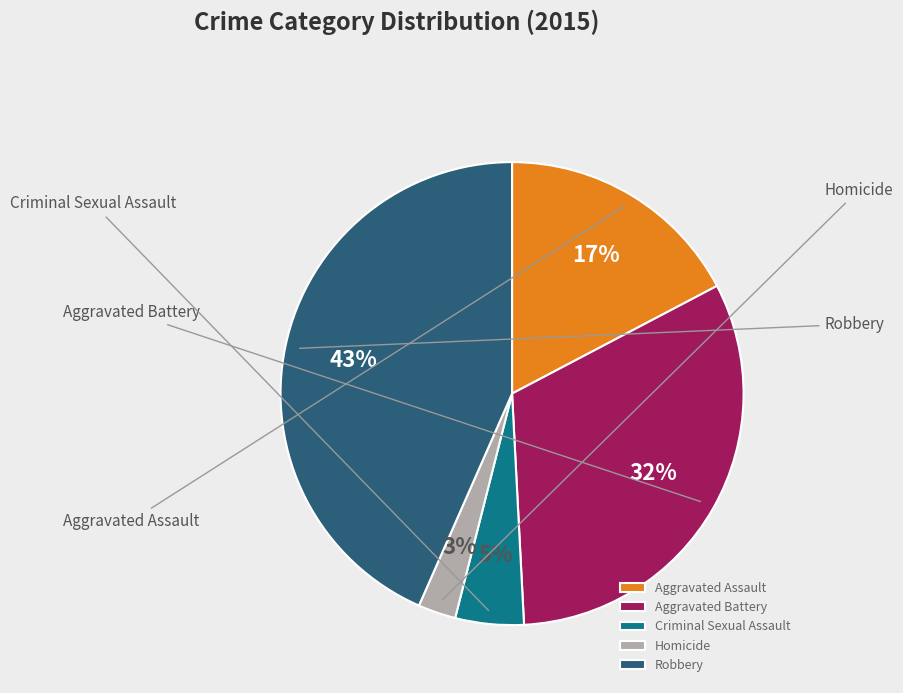

What is the total percentage of Homicide and Aggravated Assault?

19.9%